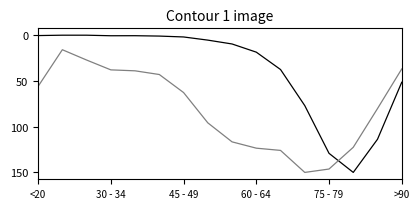

Count the number of categories in the chart.

16